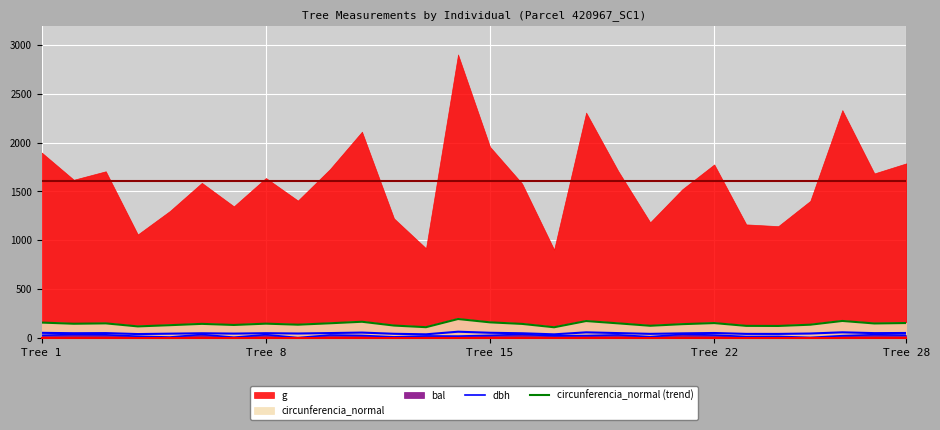

How many interior local peaks does the dbh series have?

10